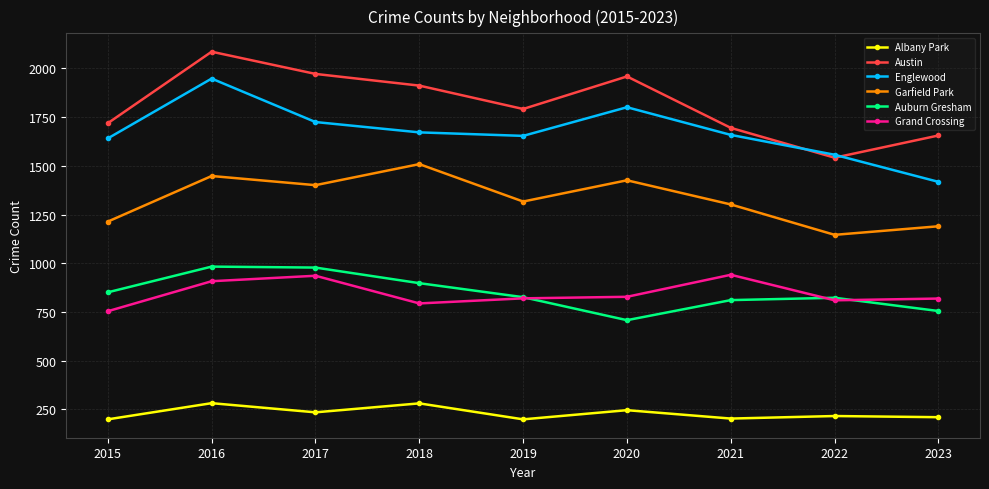

Which series has the largest total across all categories?

Austin